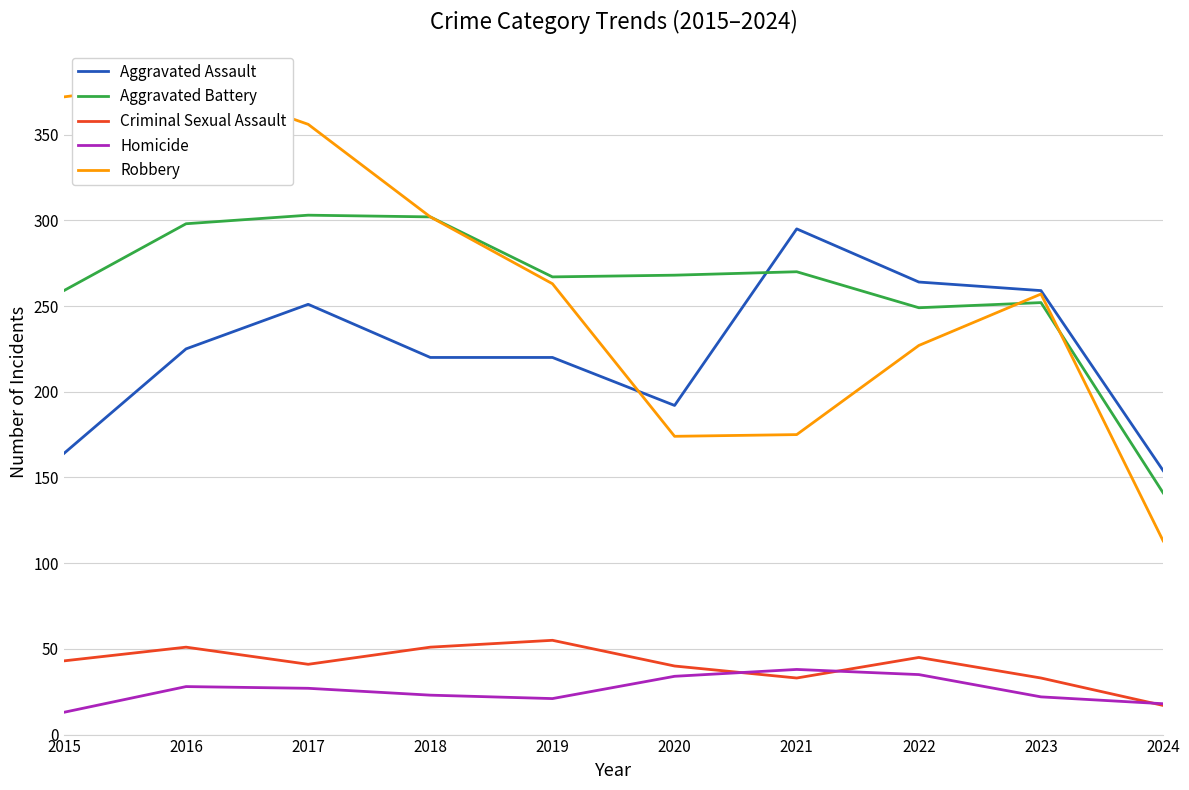

What is the sum of all Robbery values?

2620